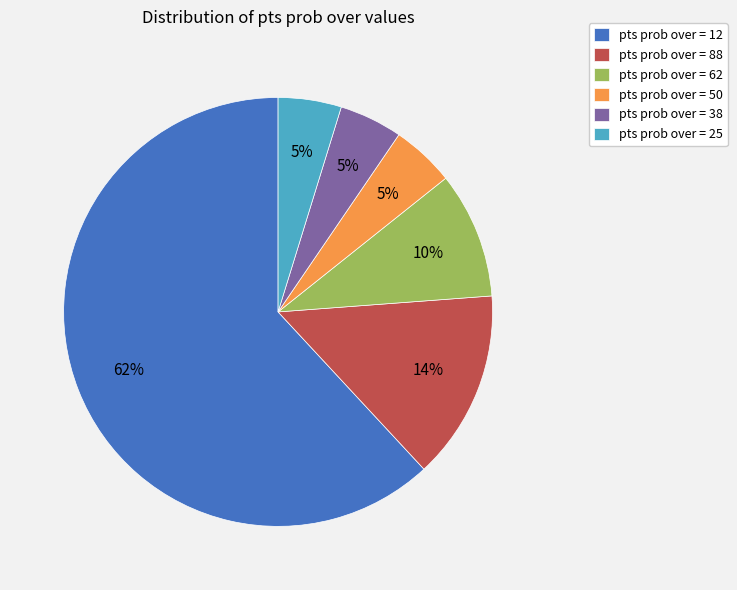

Do pts prob over = 50 and pts prob over = 12 together represent more than half of the pie?

Yes